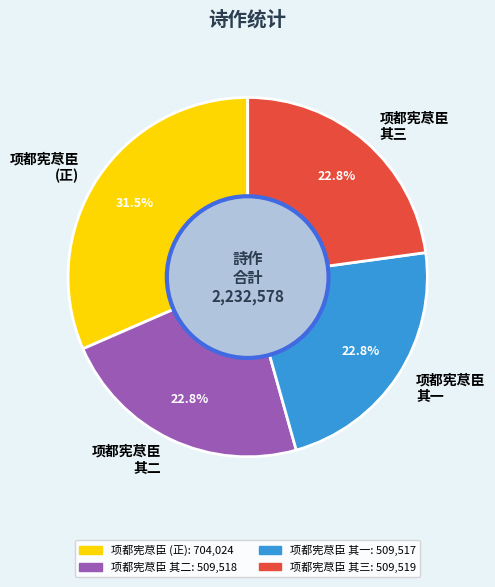

Approximately how many times larger is the value at 项都宪荩臣 其一 compared to 项都宪荩臣 (正)?

0.7